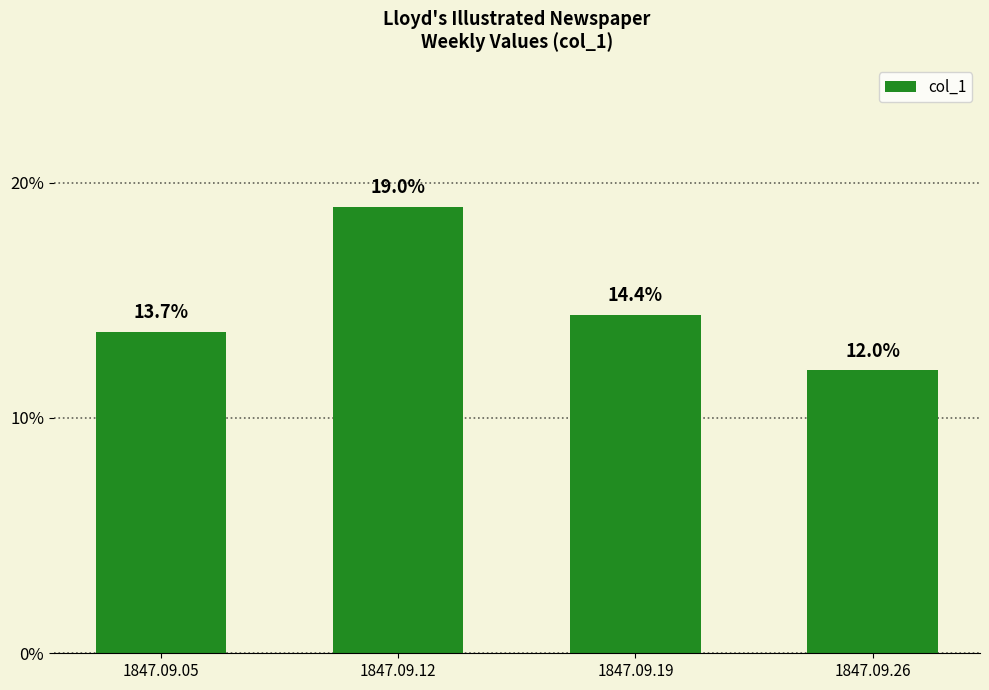

What is the sum of the values at 1847.09.05 and 1847.09.26?

0.3